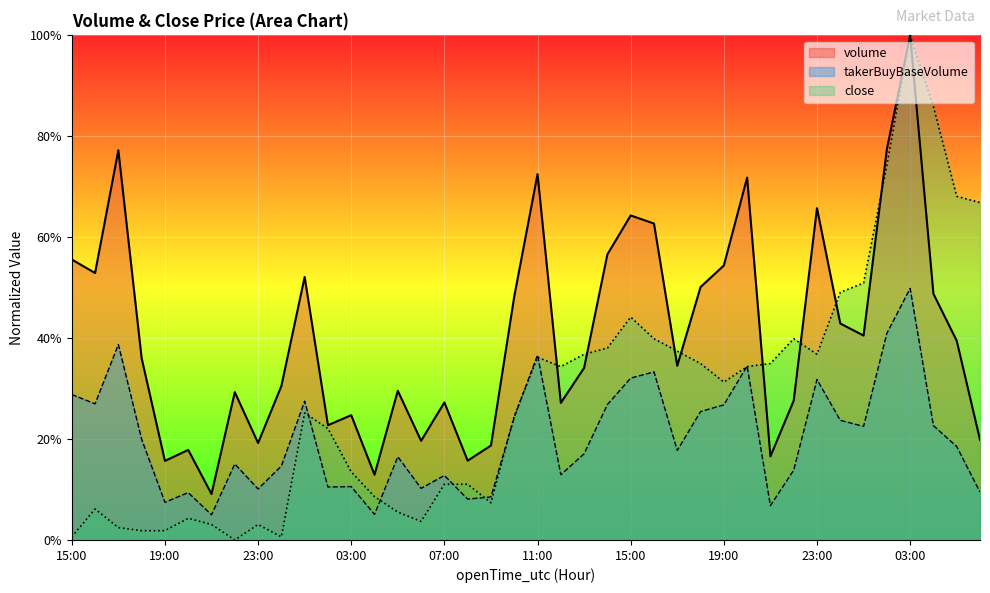

Where is the first local minimum?

22:00